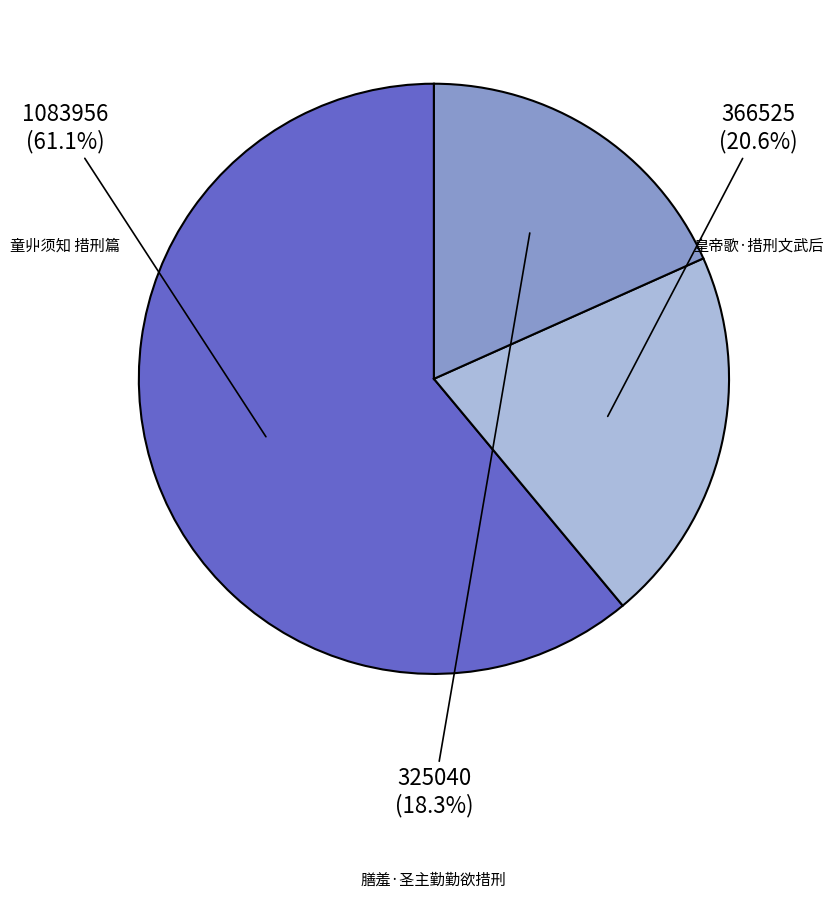

Is there a majority slice in this chart?

Yes